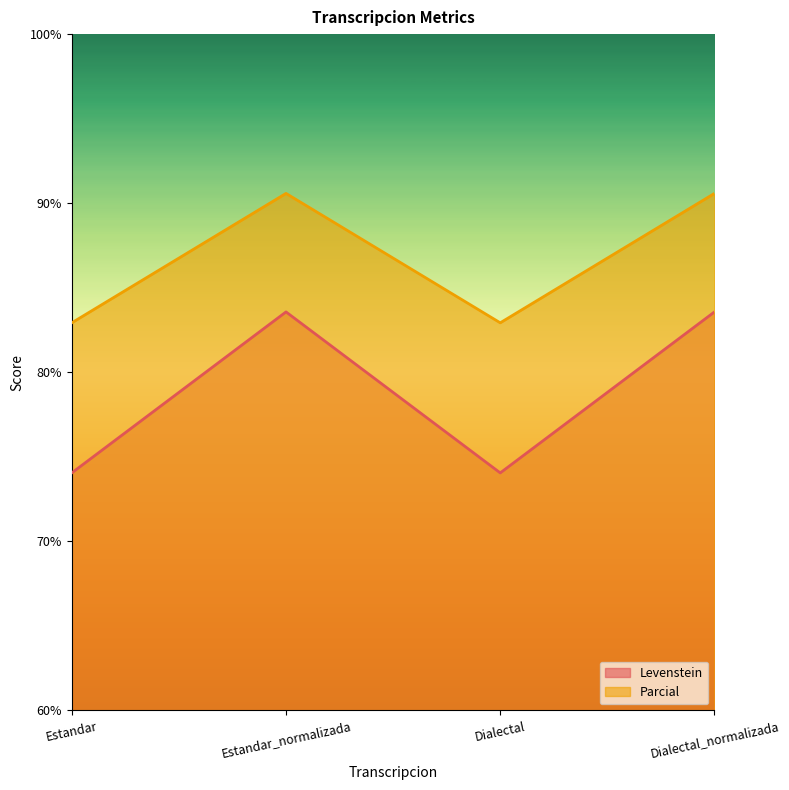

At which category does Parcial reach its first local peak?

Estandar_normalizada